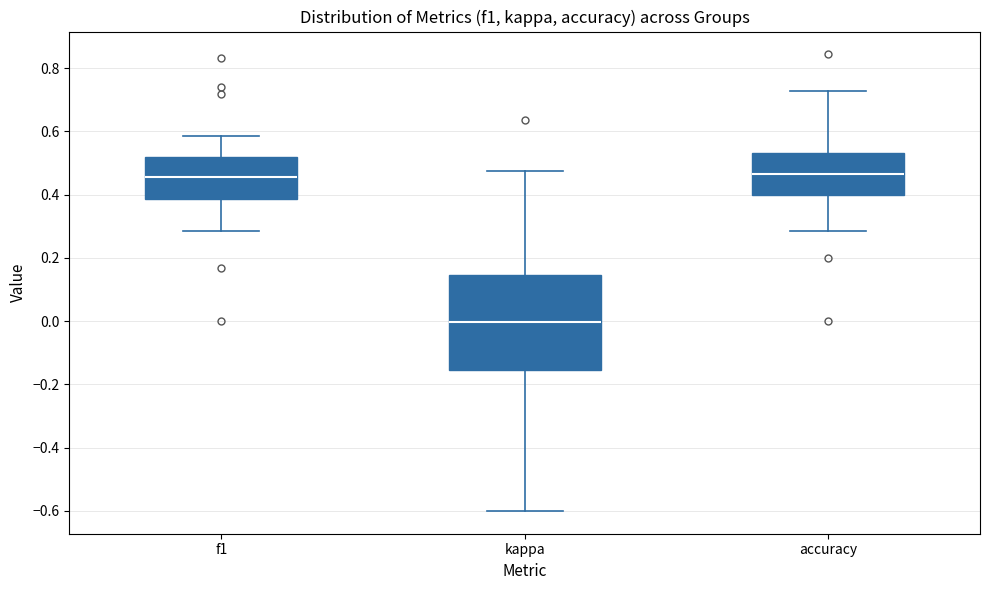

Comparing the boxes themselves (not the whiskers), which one is the tallest?

kappa